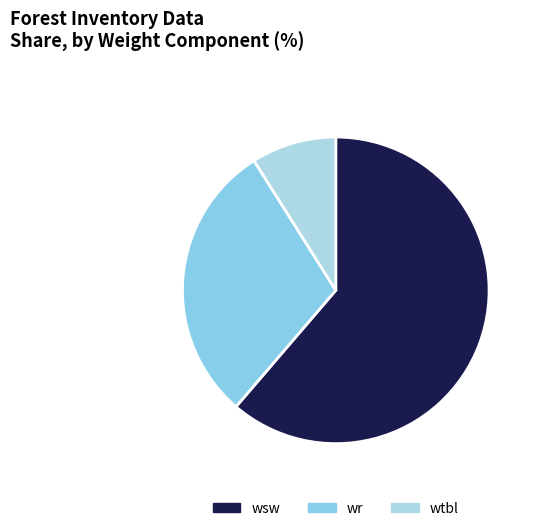

What is the largest slice in the pie chart?

wsw